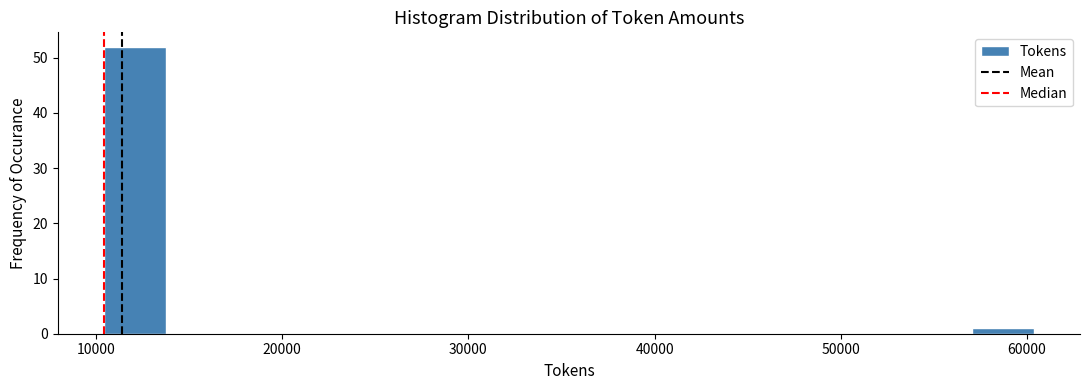

Around what value on the x-axis is the tallest bar? Give the approximate position of its centre, as read against the axis.

12000